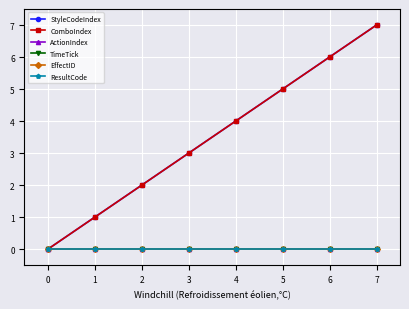

Is this an area chart (filled region under the line)?

No